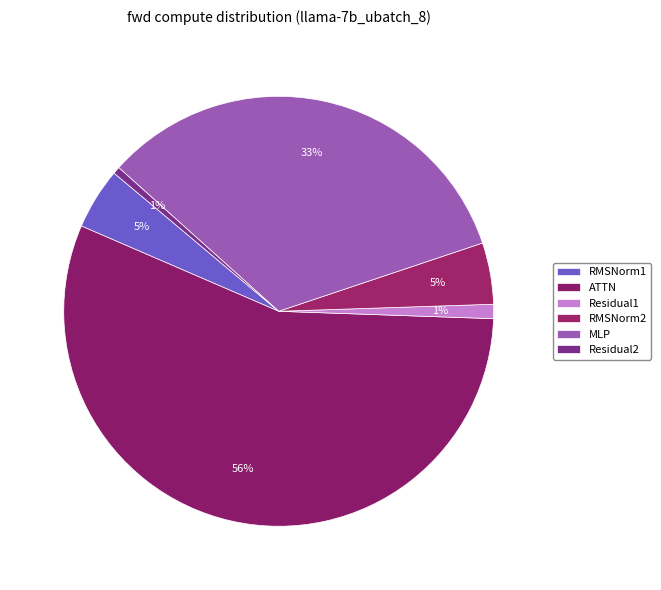

Is ATTN the majority of the pie?

Yes